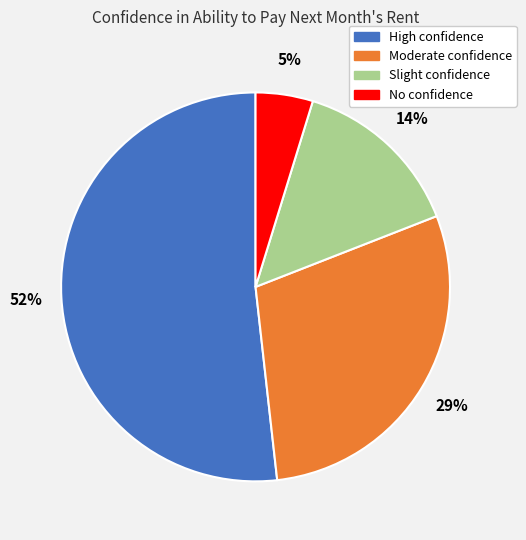

Which slice is the smallest?

No confidence